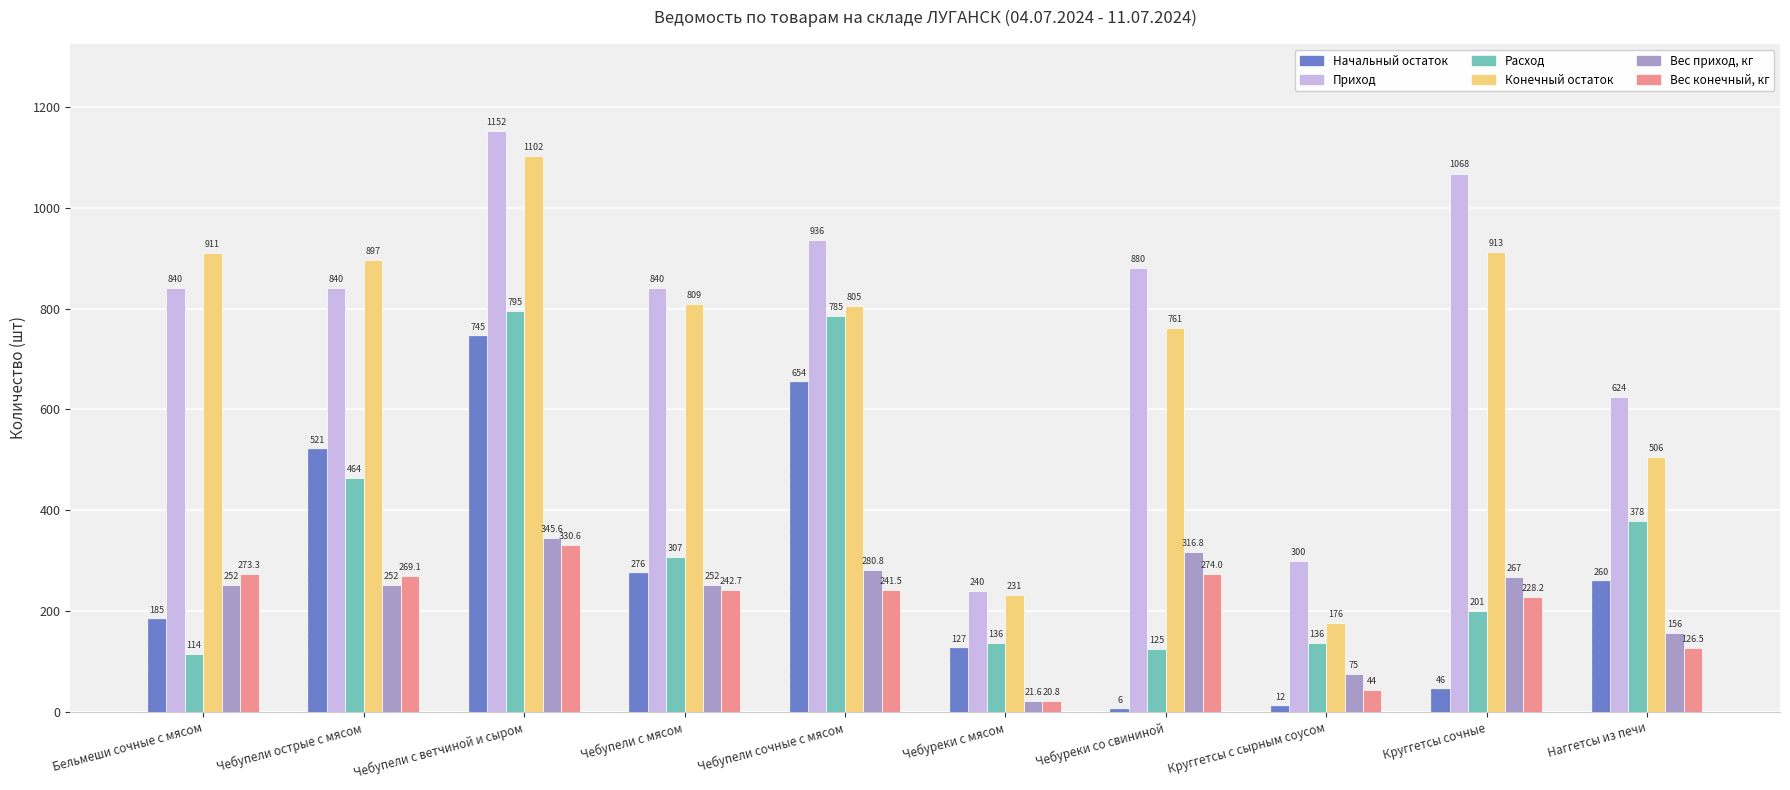

At how many categories does at least one series exceed 442?

8